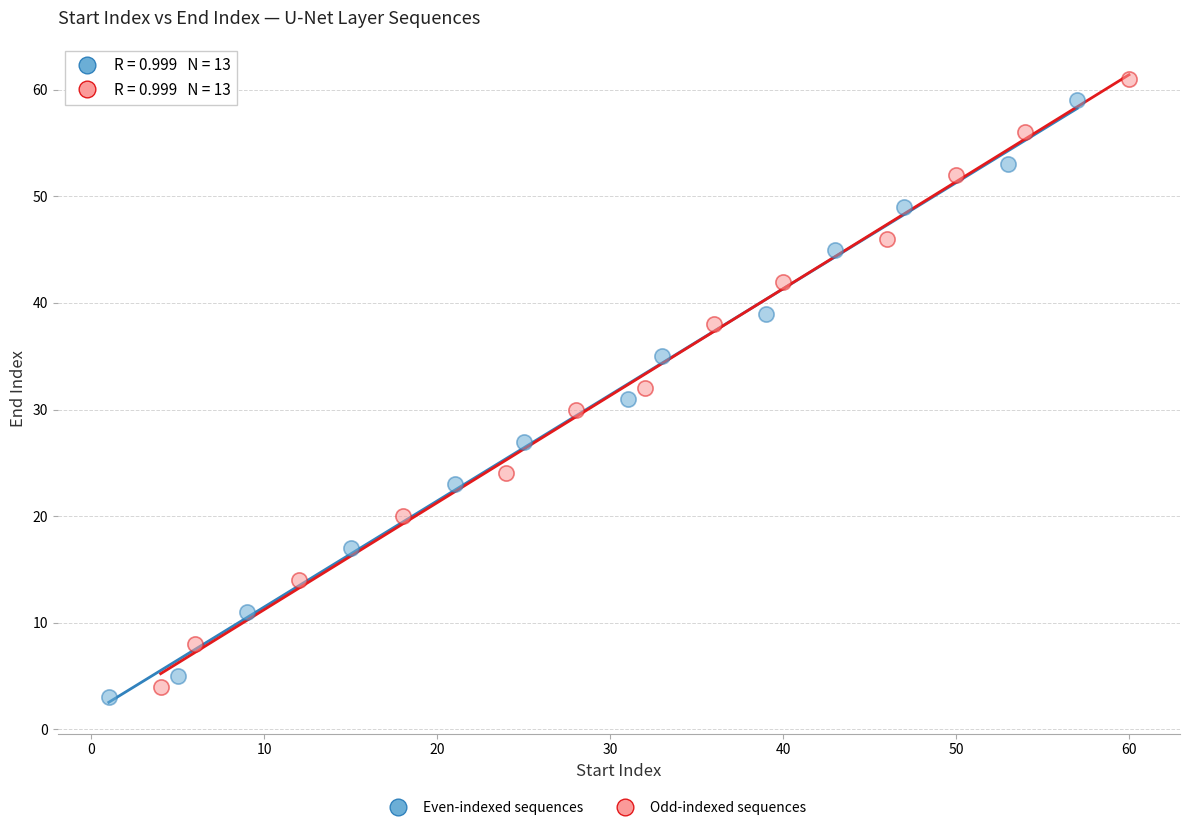

Which series reaches the maximum Y coordinate?

Odd-indexed sequences